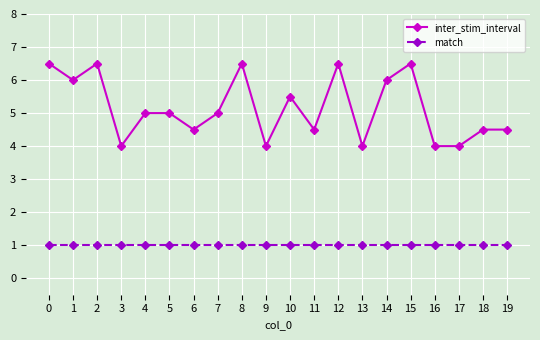

List the series in order of their peak value, lowest first.

match, inter_stim_interval